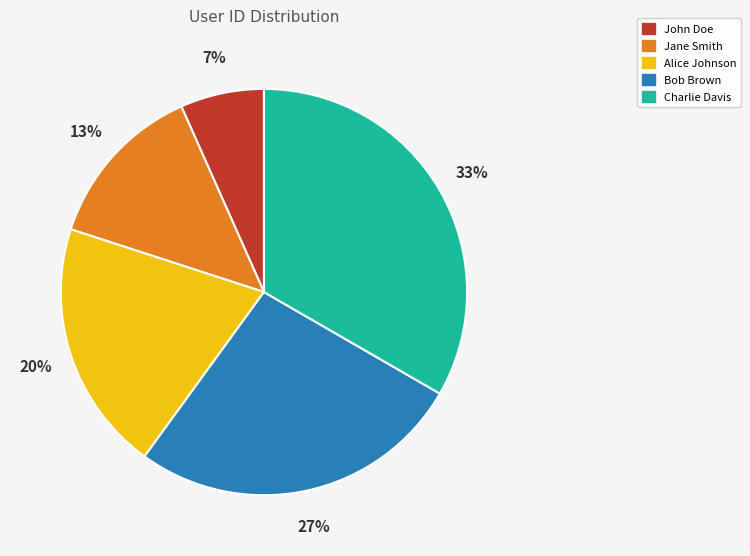

To the nearest percent, what is the combined percentage of Alice Johnson and Jane Smith?

33%